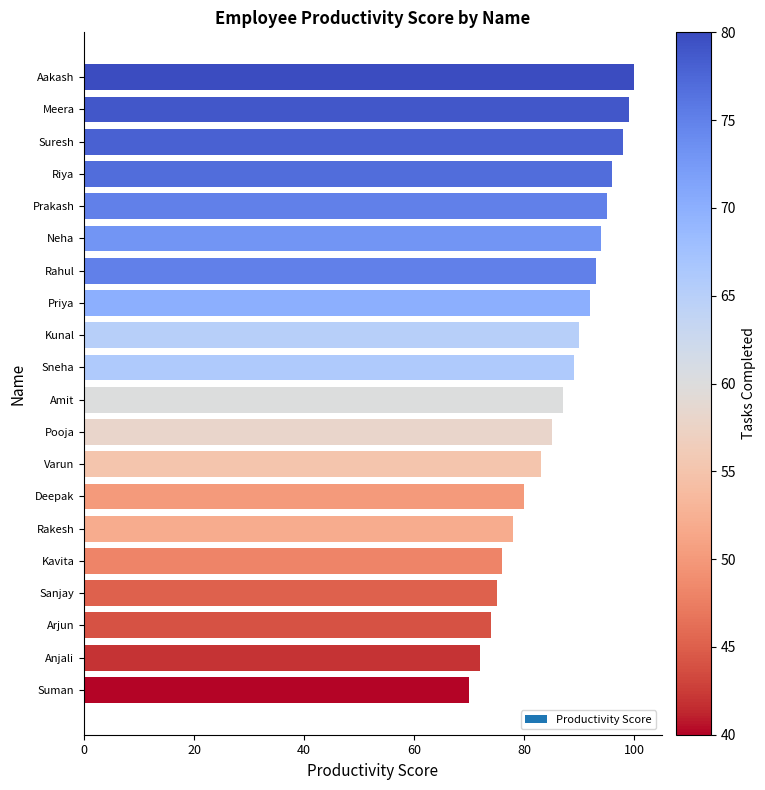

Is it true that the value at Aakash is 162?

False